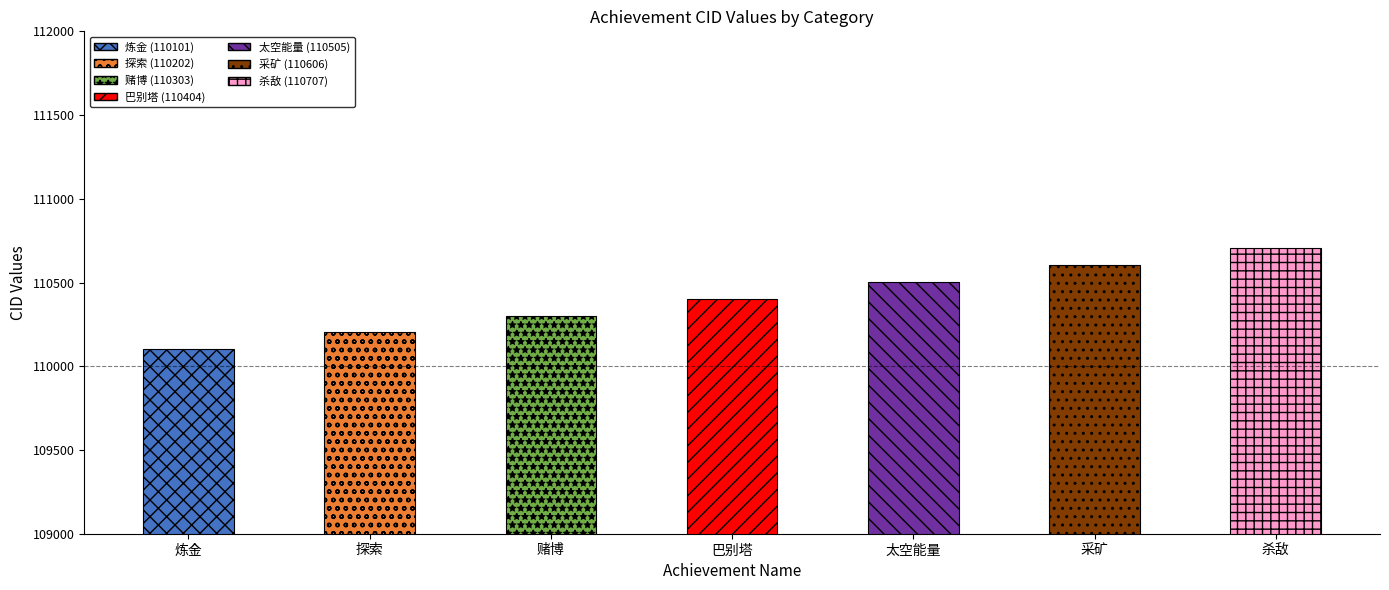

Is it true that the value at 探索 is 68594?

False